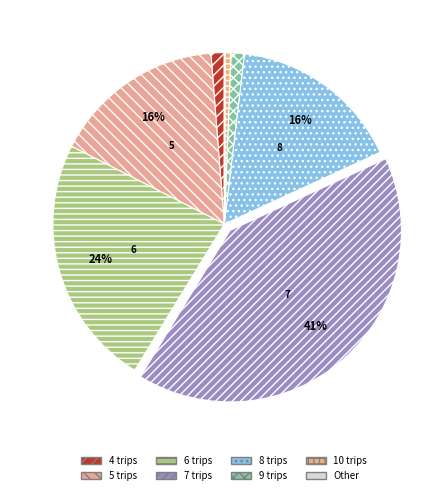

Is it true that 10 trips is 1% of the pie?

False